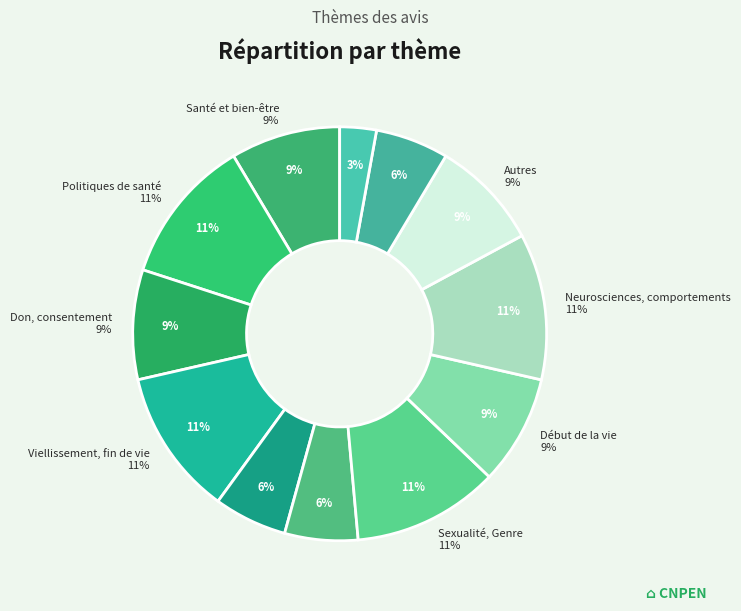

Is it true that Santé et bien-être is 1% of the pie?

False